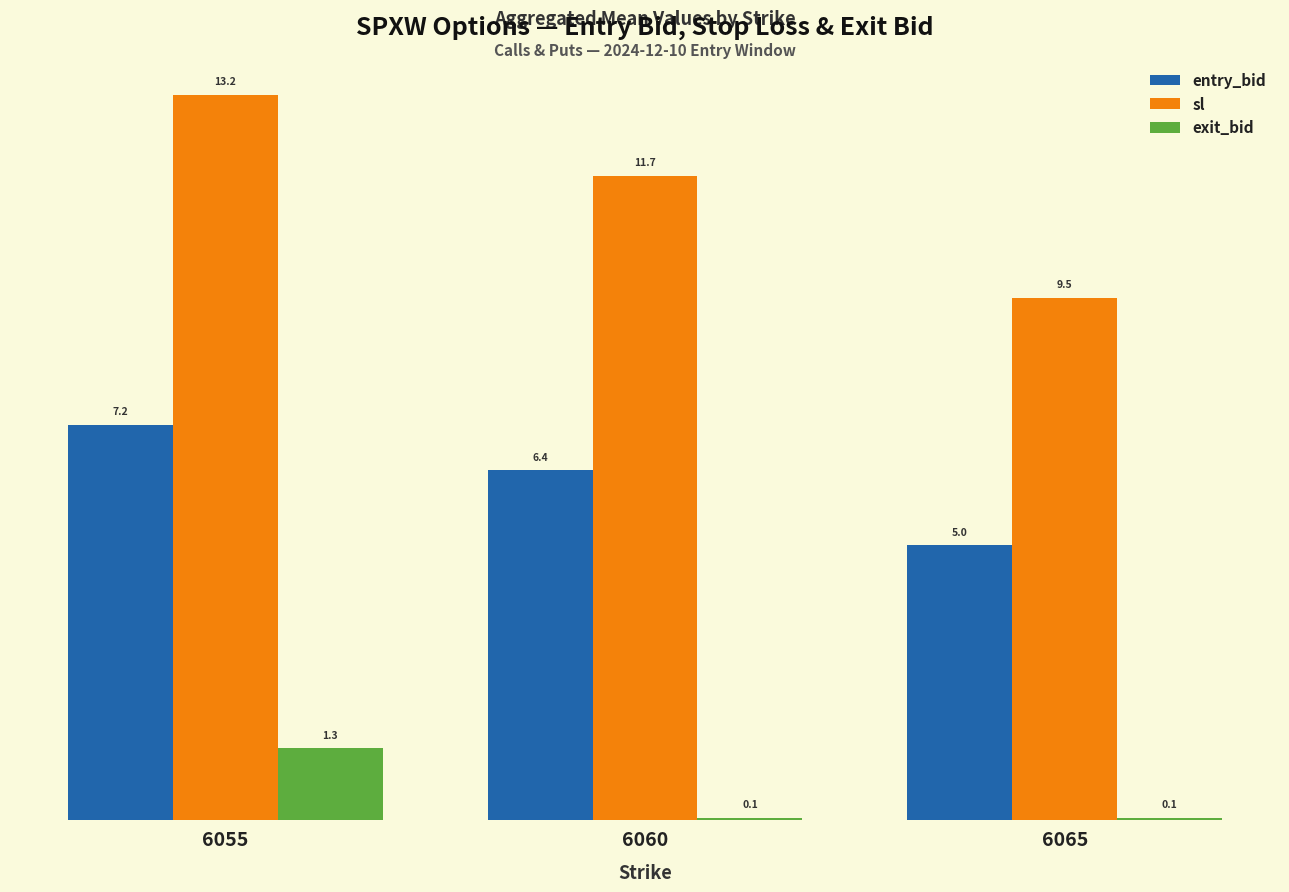

What is the sum of the sl values at 6060 and 6055?

24.9